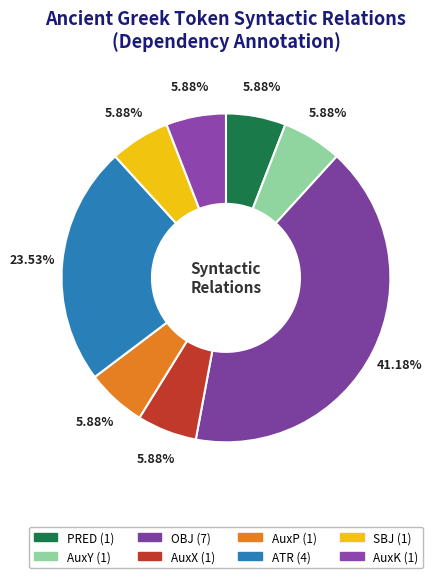

Which category has the biggest portion of the pie?

OBJ